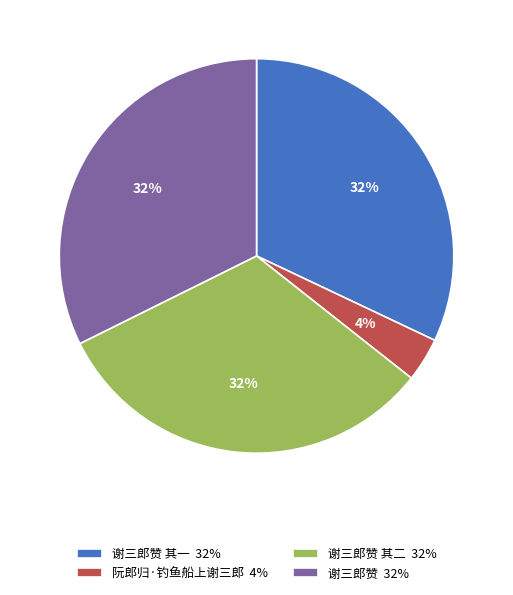

Which category has the smallest portion of the pie?

阮郎归·钓鱼船上谢三郎 4%